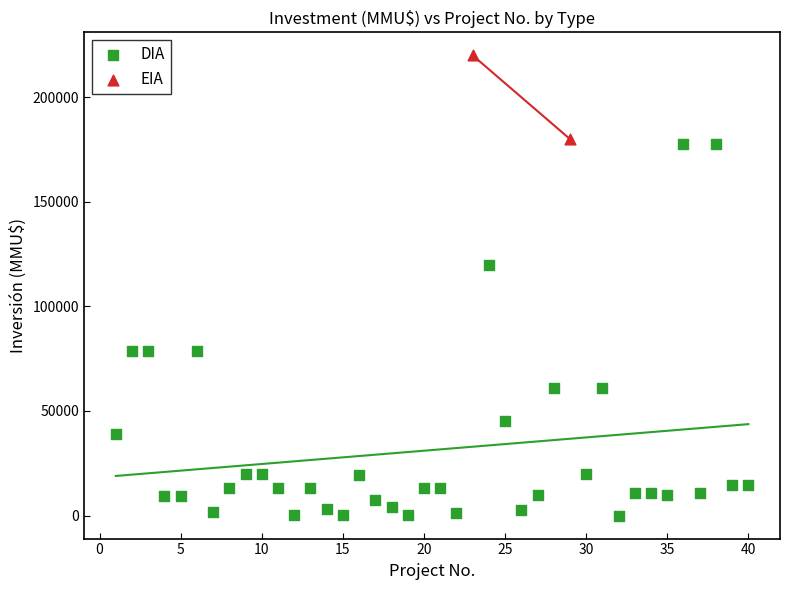

What are all the series names shown in the legend?

DIA, EIA